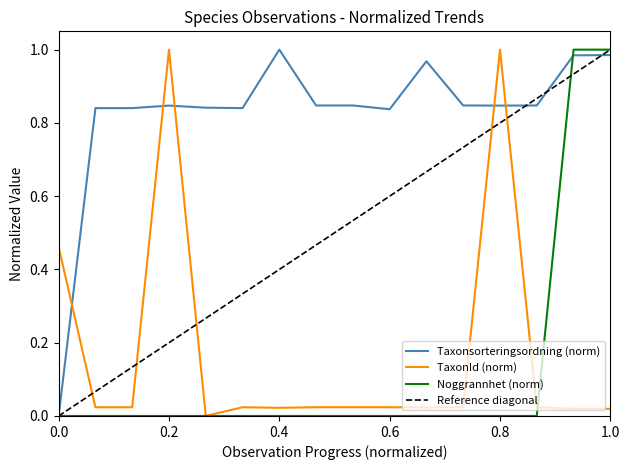

Rank the series at 2020-09-03 from highest to lowest value.

Taxonsorteringsordning, TaxonId, Noggrannhet